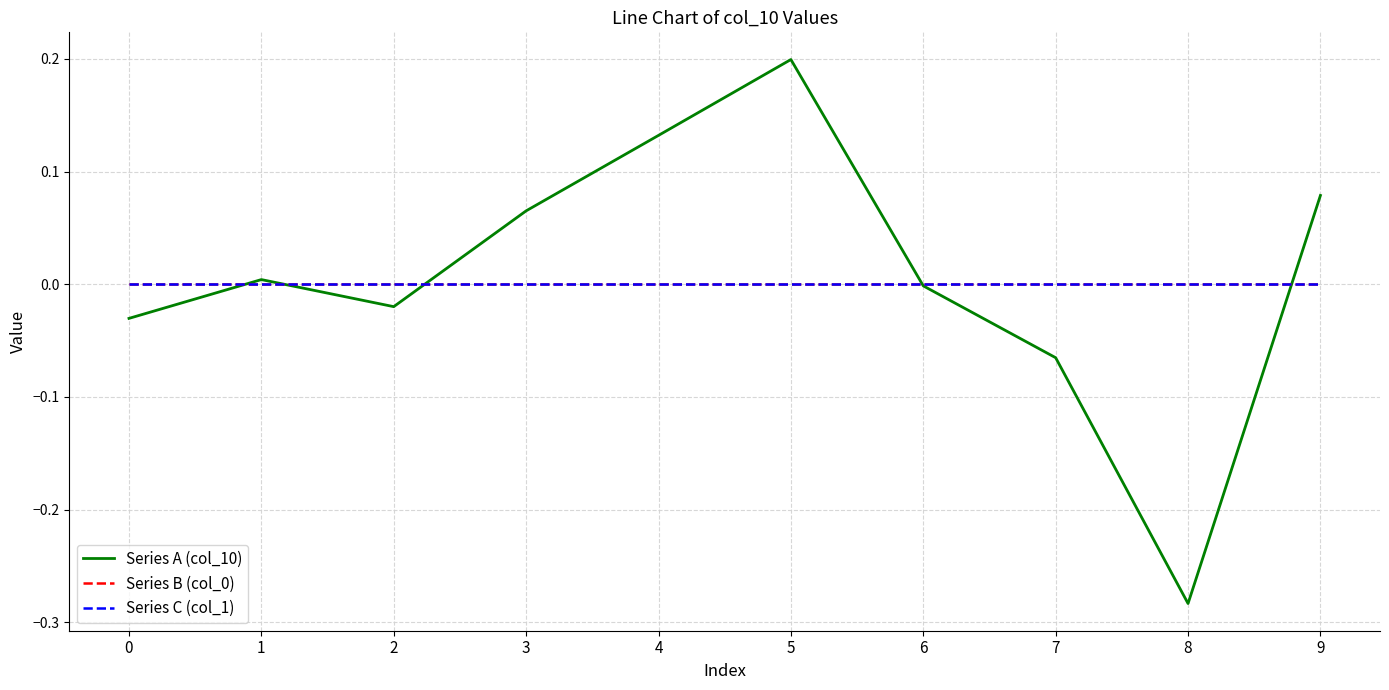

True or false: Series C (col_1) has more than 2 points higher than both neighbors.

False